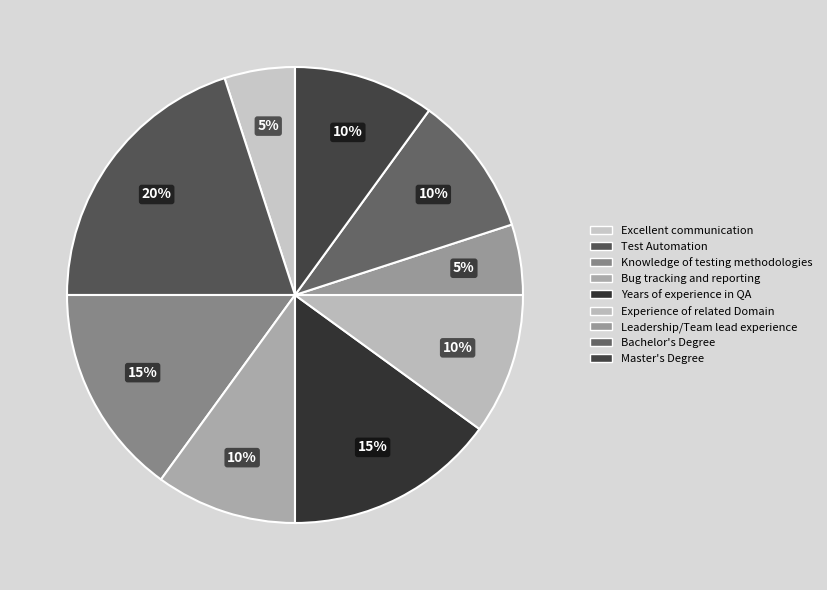

To the nearest percent, what percentage of the pie is Experience of related Domain?

10%